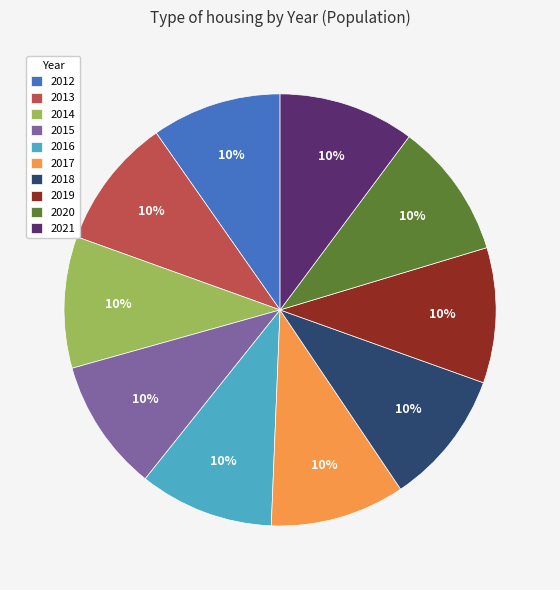

To the nearest percent, what percentage of the pie is 2013?

10%